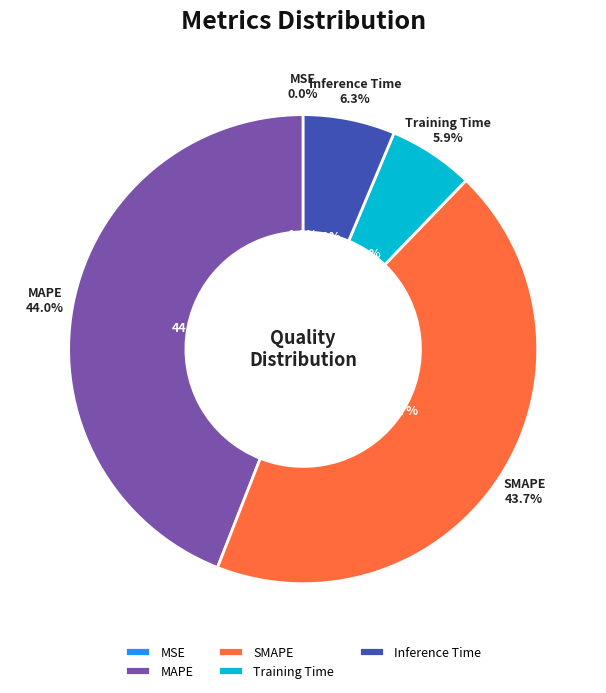

Does MSE account for over 50% of the chart?

No